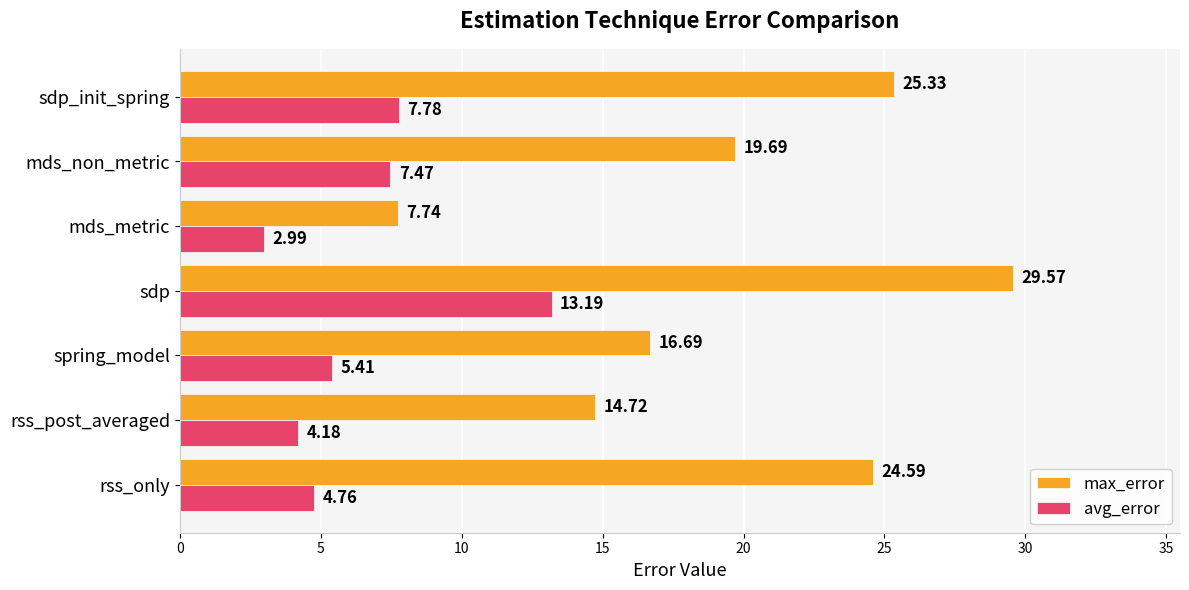

At which label does max_error reach its minimum?

mds_metric